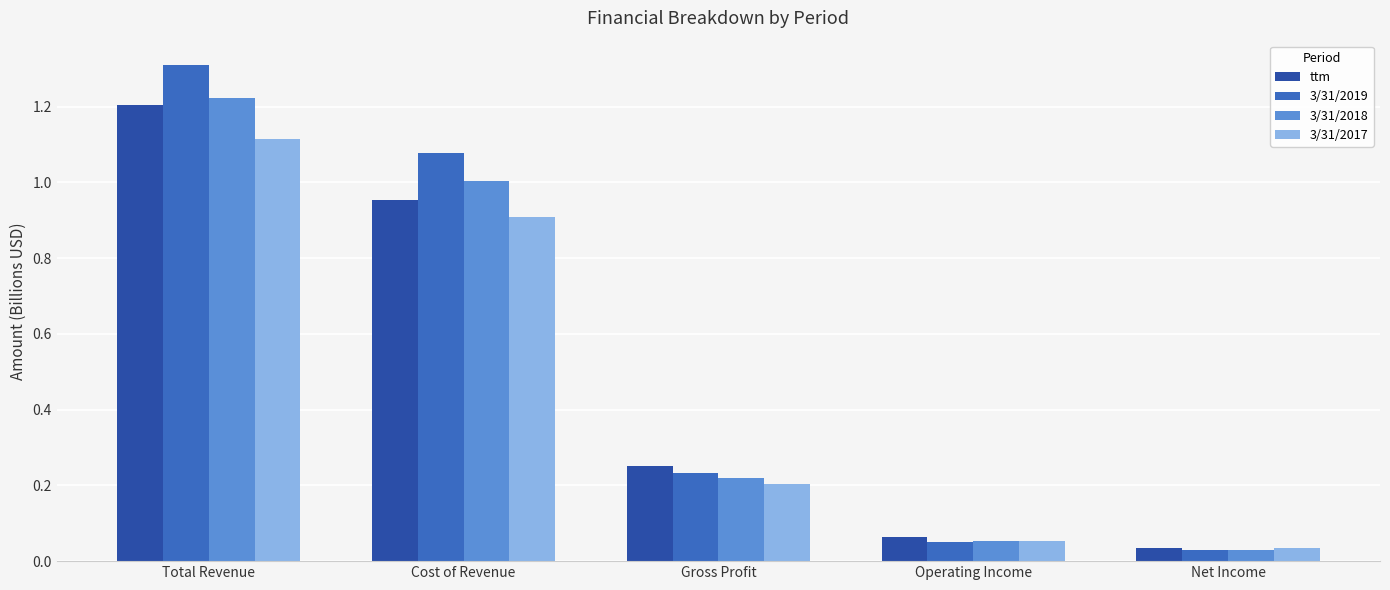

What is the label of the 4th bar from the left?

Operating Income